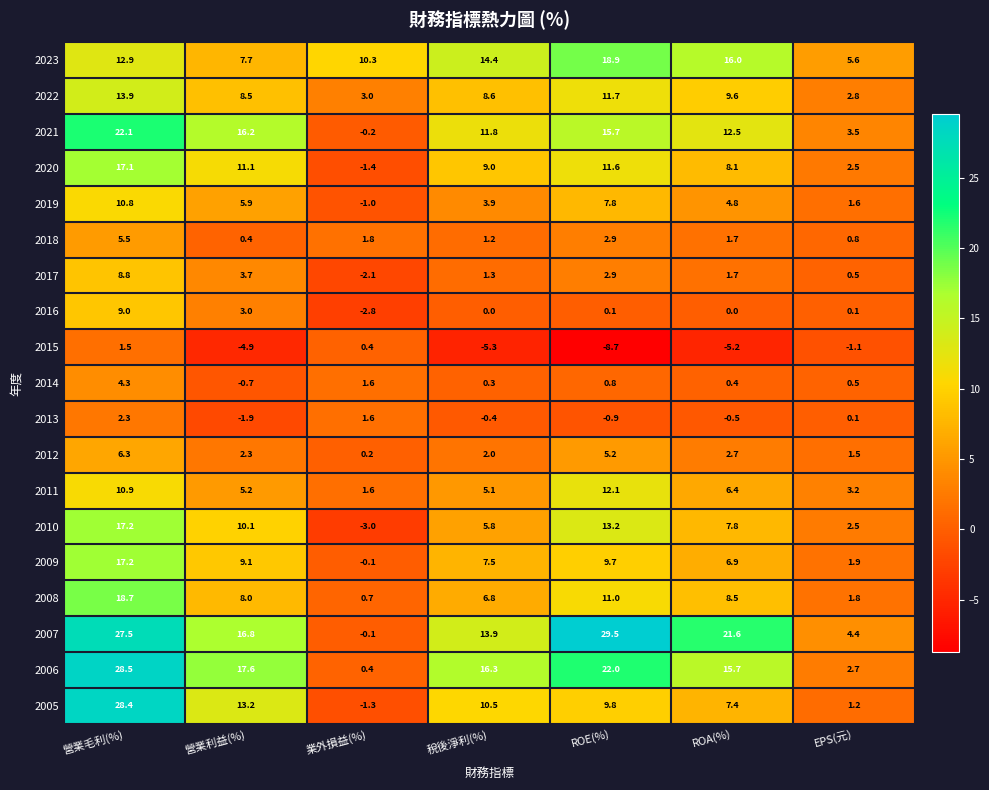

What is the approximate value of 2007 at ROA(%)?

21.6